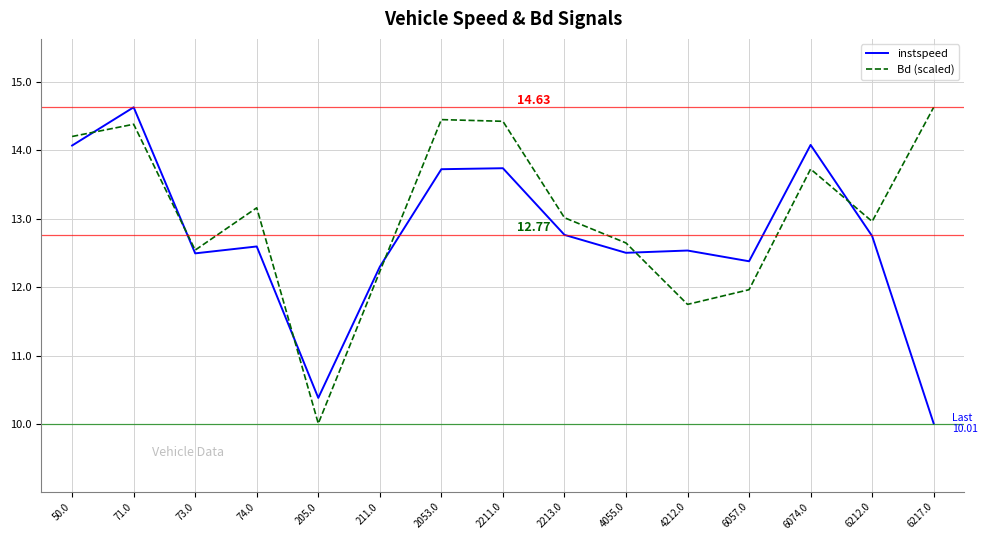

Is it true that Bd (scaled) equals 6.8 at 6217.0?

False